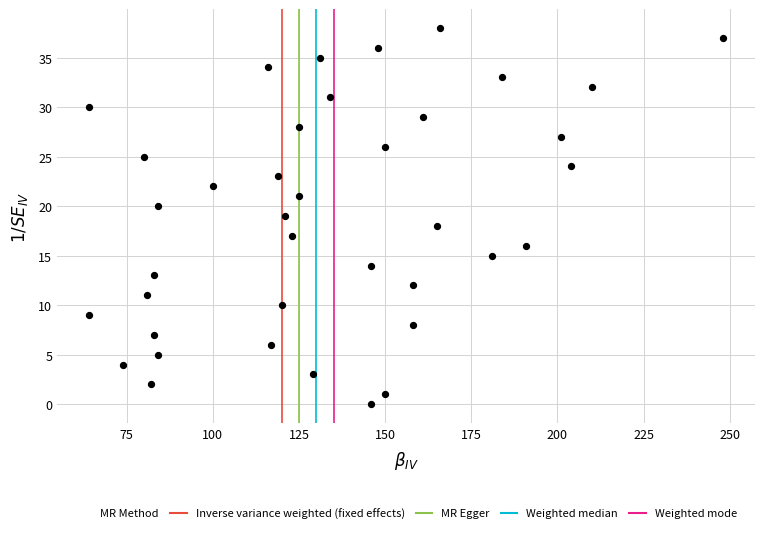

What is the range of X values (max minus min)?

184